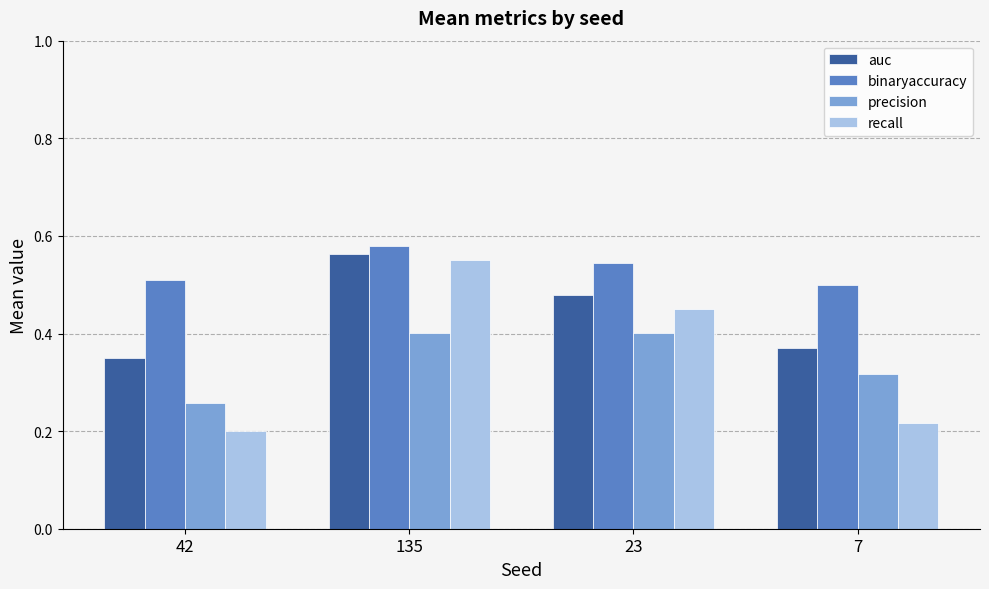

List the labels in order of recall value, smallest first.

42, 7, 23, 135